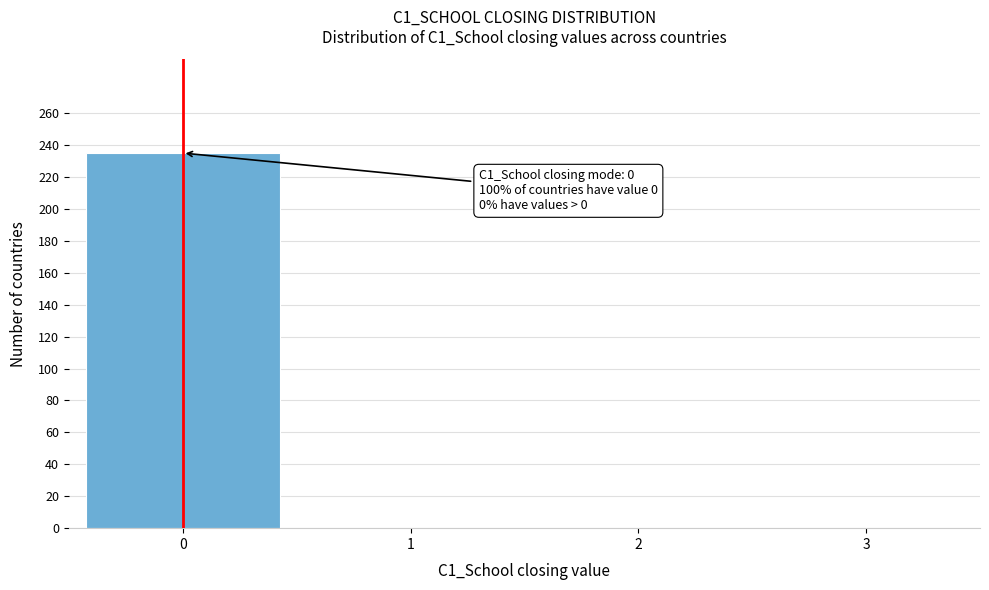

Reading right to left, transcribe all the data shown in this chart.

3=0	2=0	1=0	0=235